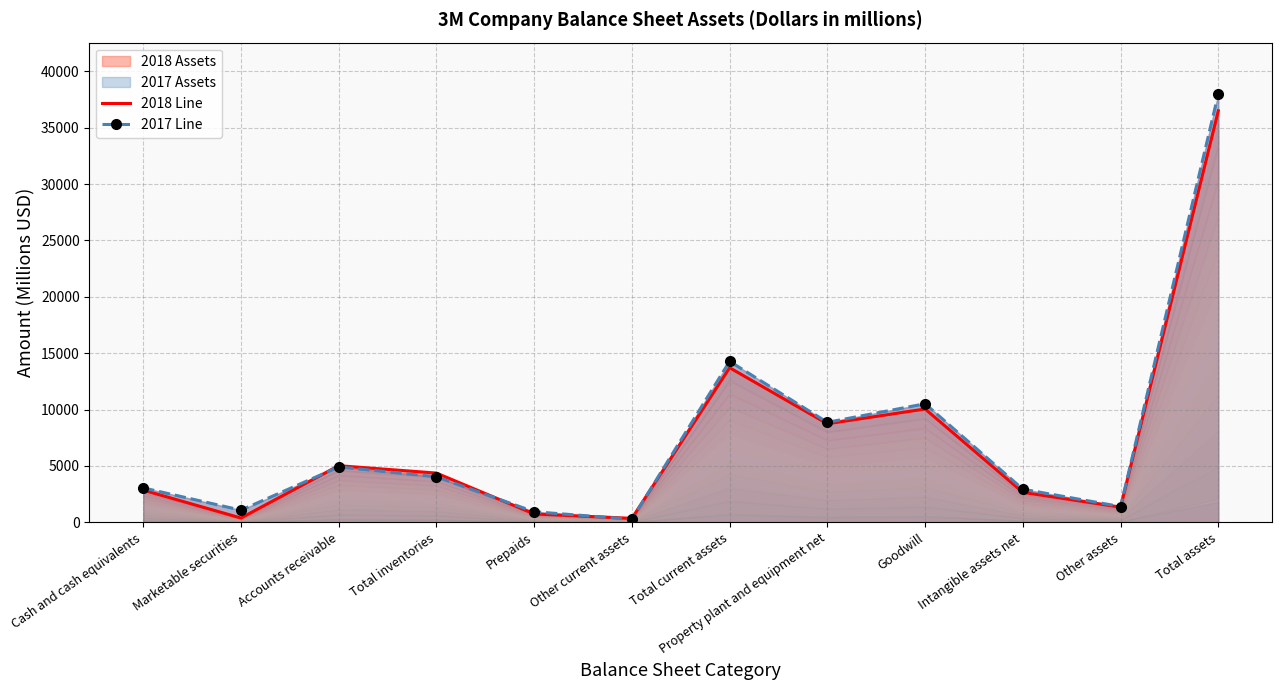

Reading right to left, list all the values displayed in this chart.

2018 Line: 36500	1345	2657	10051	8738	13709	349	741	4366	5020	380	2853
2017 Line: 37987	1395	2936	10513	8866	14277	266	937	4034	4911	1076	3053